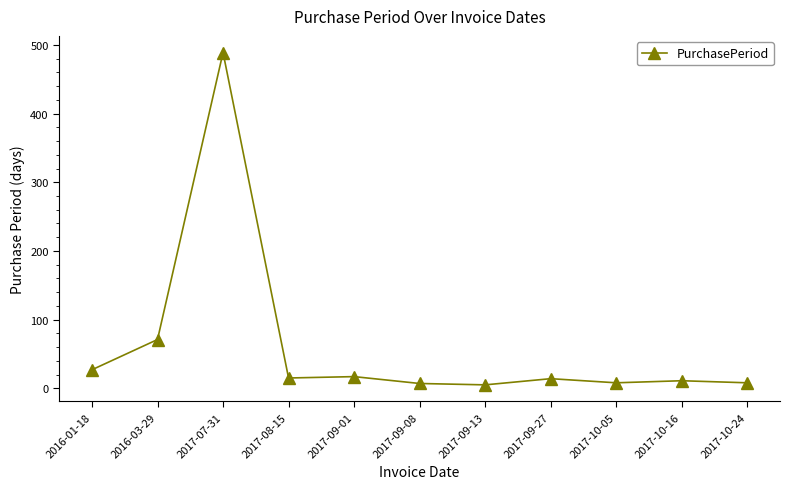

What is the difference between the values at 2016-01-18 and 2017-07-31?

462